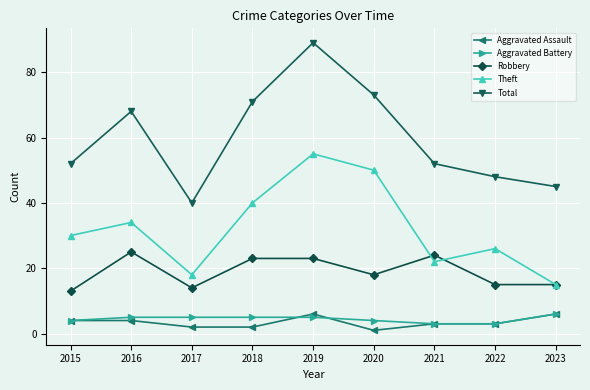

Which series changed the most between 2017 and 2020?

Total